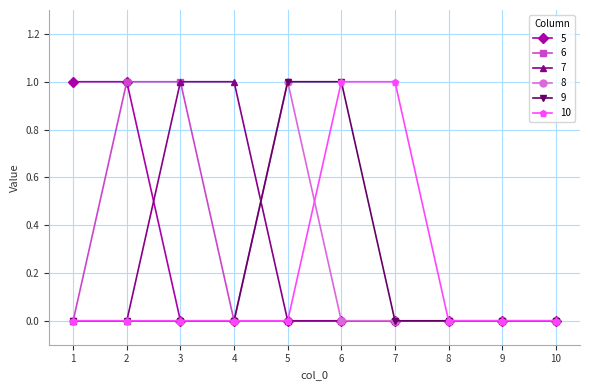

Is the value of 6 at 8 greater than the value of 10 at 7?

No